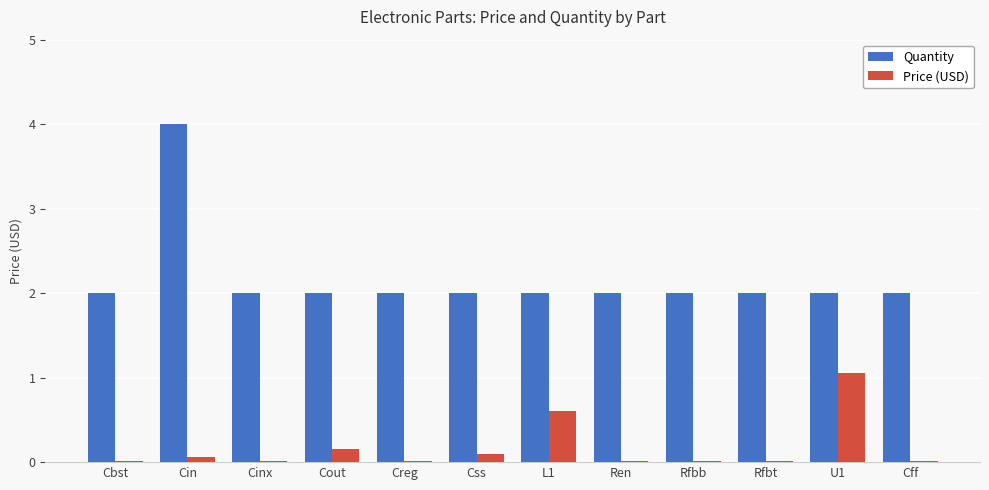

Which series has the largest range (max minus min)?

Quantity